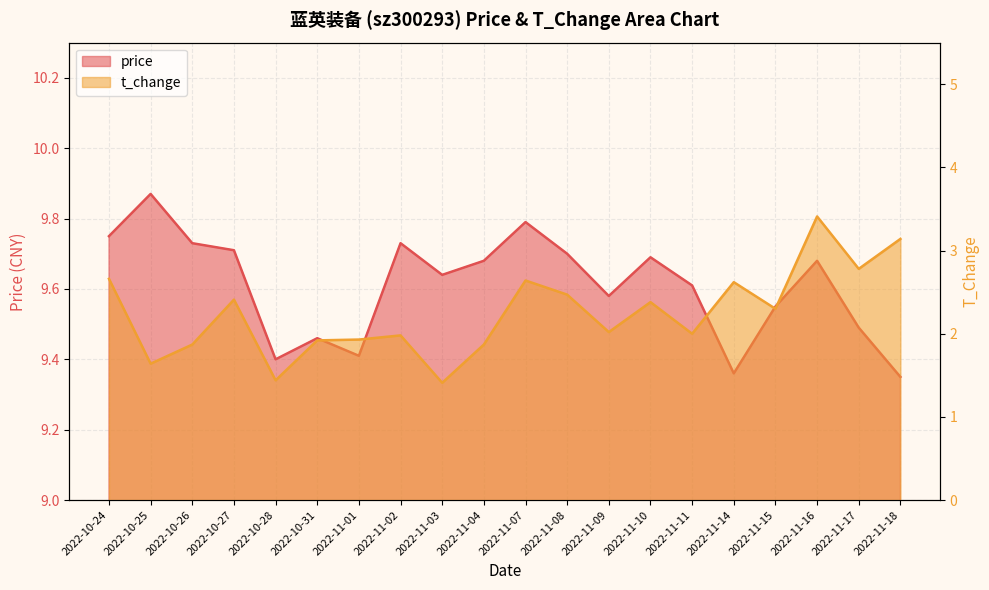

What is the difference between the second highest and second lowest values in the price series?

0.4